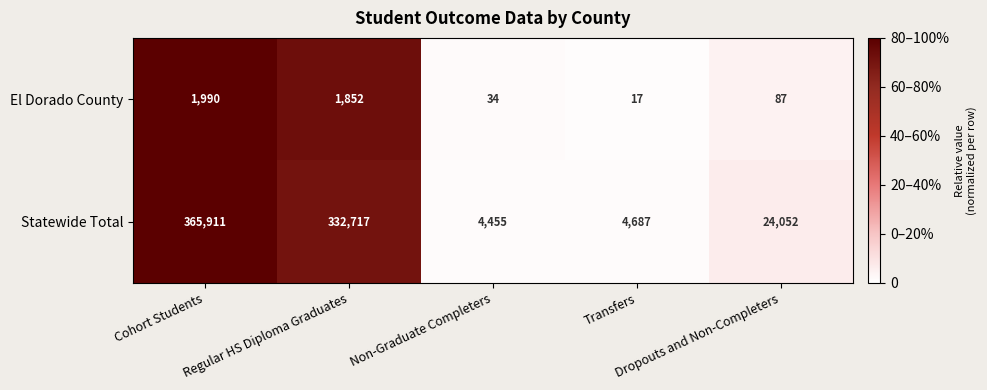

Rank the series at Cohort Students from highest to lowest value.

Statewide Total, El Dorado County